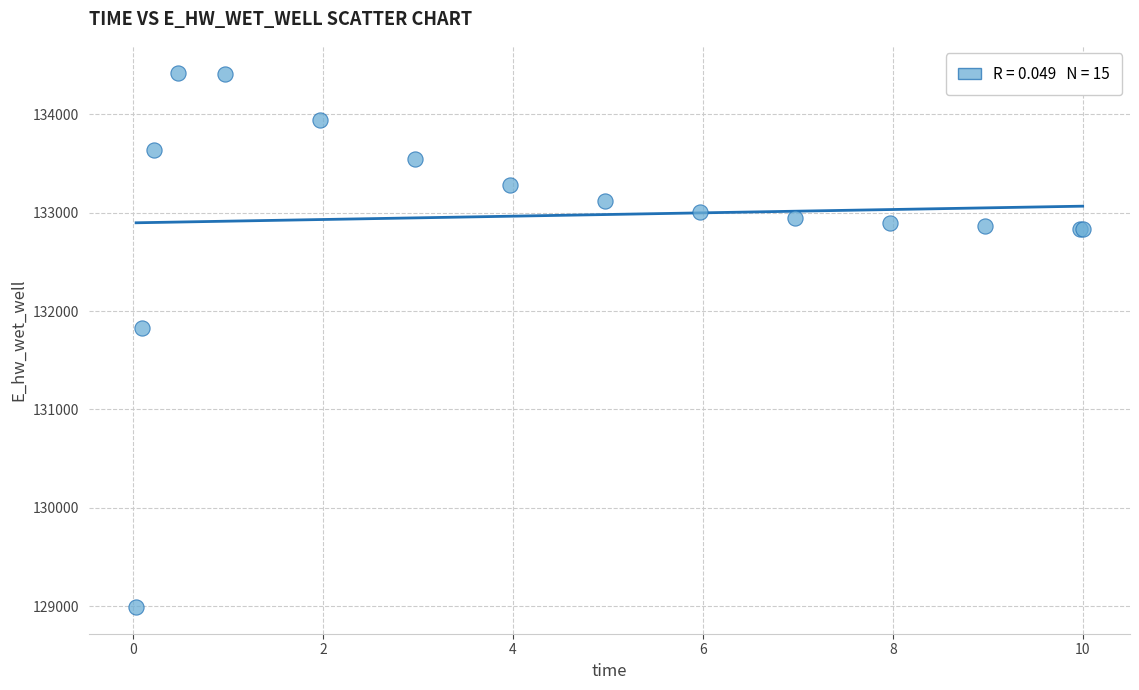

What Y value in the scatter plot is closest to 131708?

131825.8